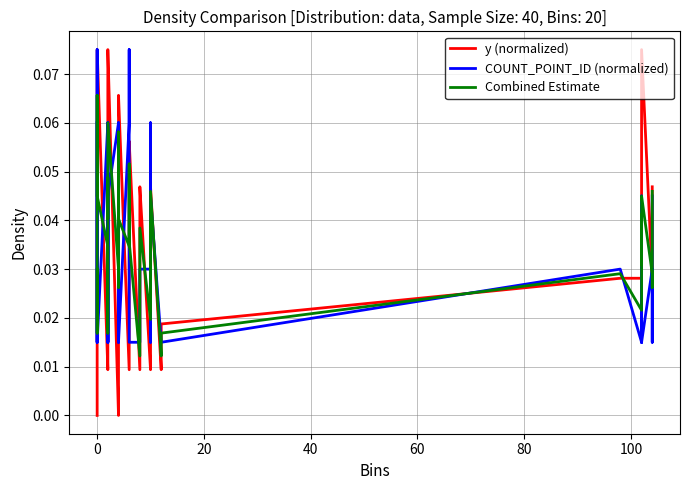

What is the difference between the second highest and second lowest values in the y (normalized) series?

0.1